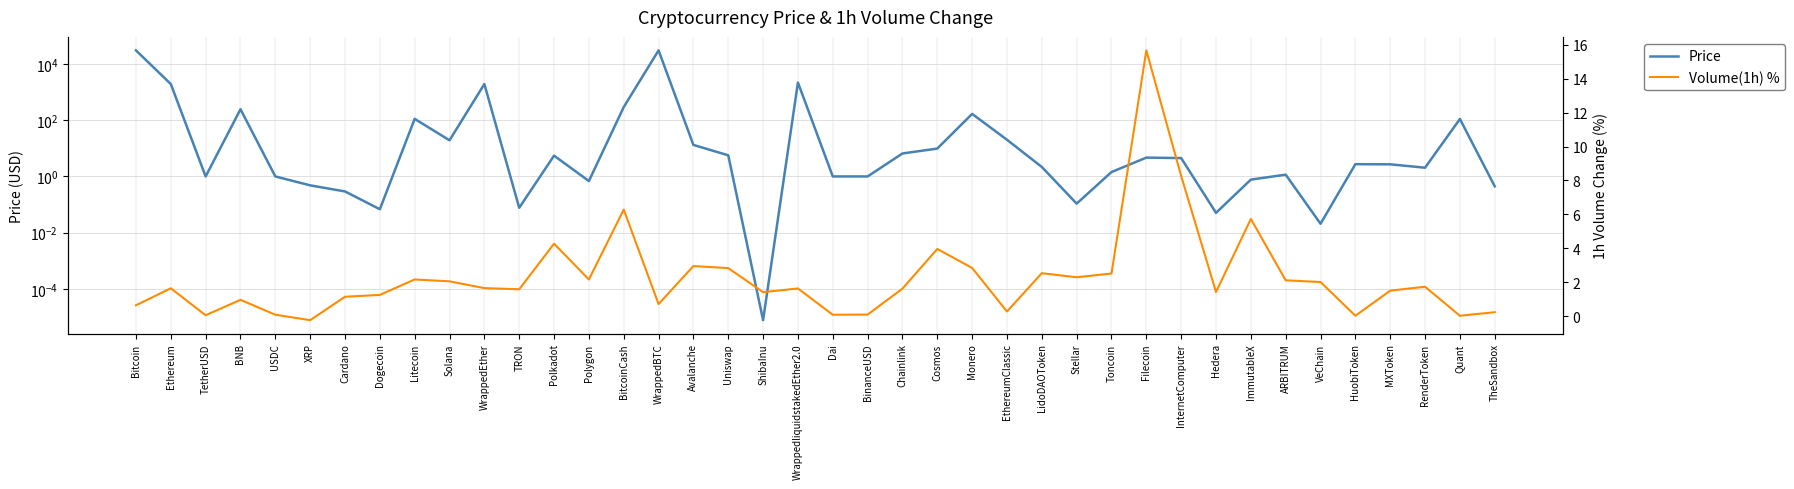

Reading right to left, list all the values displayed in this chart.

Price: 0.4	111.0	2.0	2.7	2.7	0.0	1.2	0.8	0.1	4.5	4.7	1.4	0.1	2.2	20.2	168.5	9.8	6.6	1.0	1.0	2201.7	0.0	5.7	13.2	30713.3	295.0	0.7	5.5	0.1	1946.0	19.4	112.1	0.1	0.3	0.5	1.0	247.1	1.0	1945.9	30687.4
Volume(1h) %: 0.2	0.0	1.7	1.5	0.0	2.0	2.1	5.7	1.4	8.3	15.7	2.5	2.3	2.5	0.3	2.8	4.0	1.6	0.1	0.1	1.6	1.4	2.8	3.0	0.7	6.3	2.2	4.3	1.6	1.6	2.0	2.2	1.2	1.1	-0.2	0.1	1.0	0.1	1.6	0.6